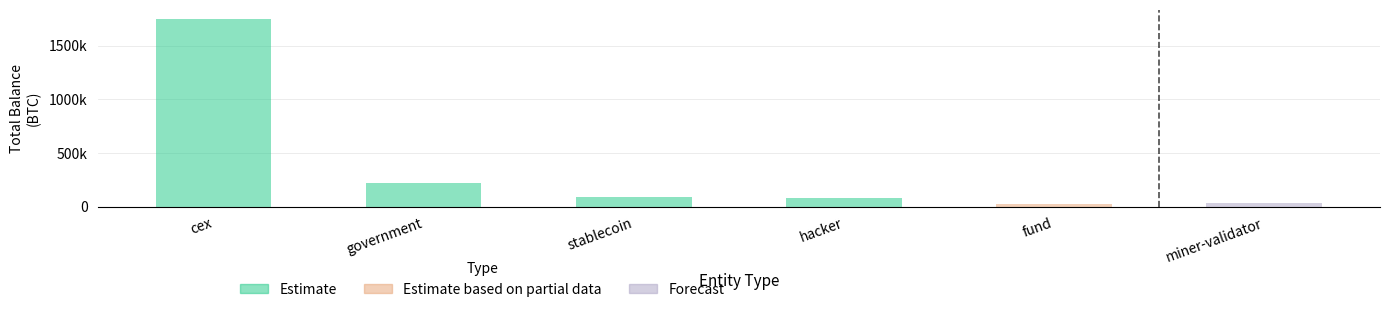

What is the difference between the maximum and minimum values?

1667708.1